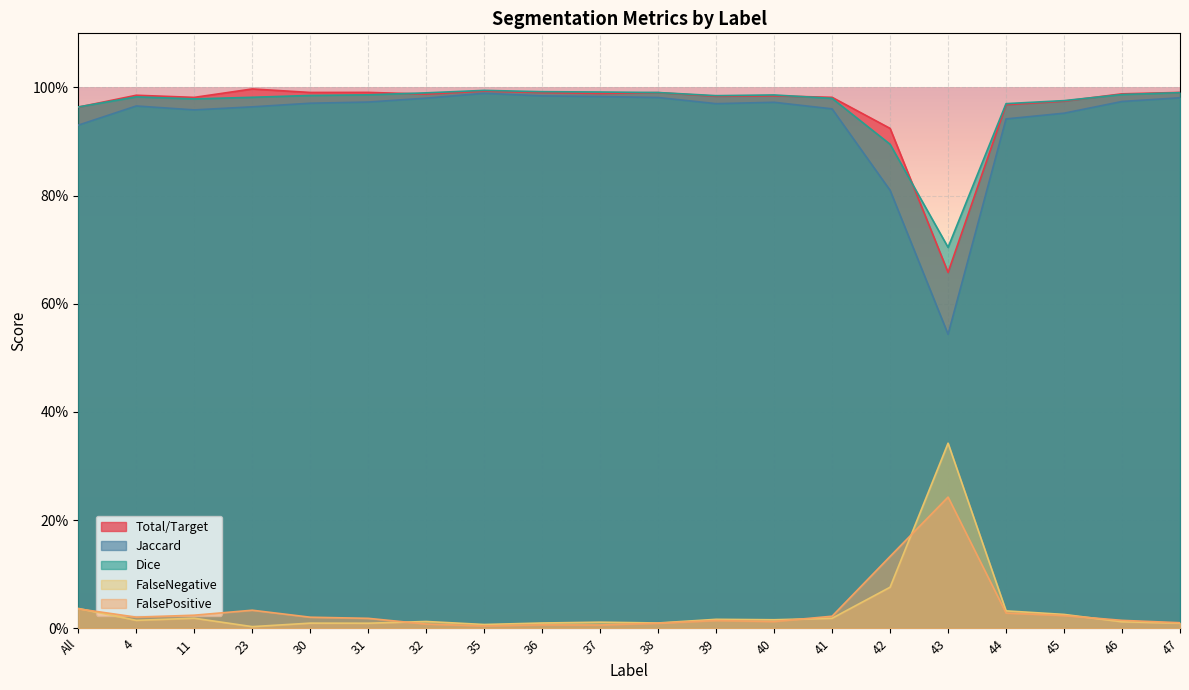

True or false: FalseNegative has a value of 0.3 at 43.

True